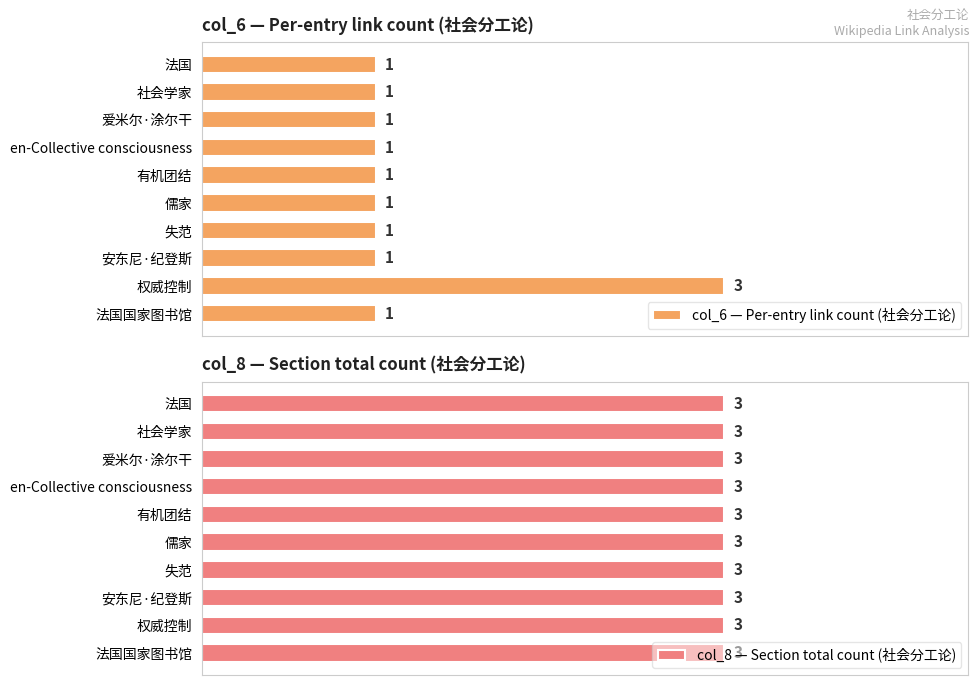

What are all the series names shown in the legend?

col_6 — Per-entry link count (社会分工论), col_8 — Section total count (社会分工论)